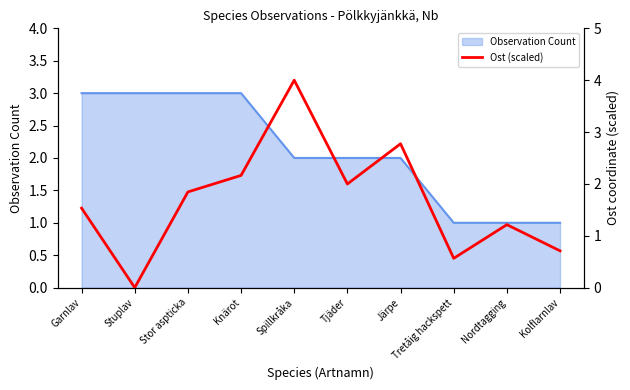

Where is the first local minimum?

Stuplav